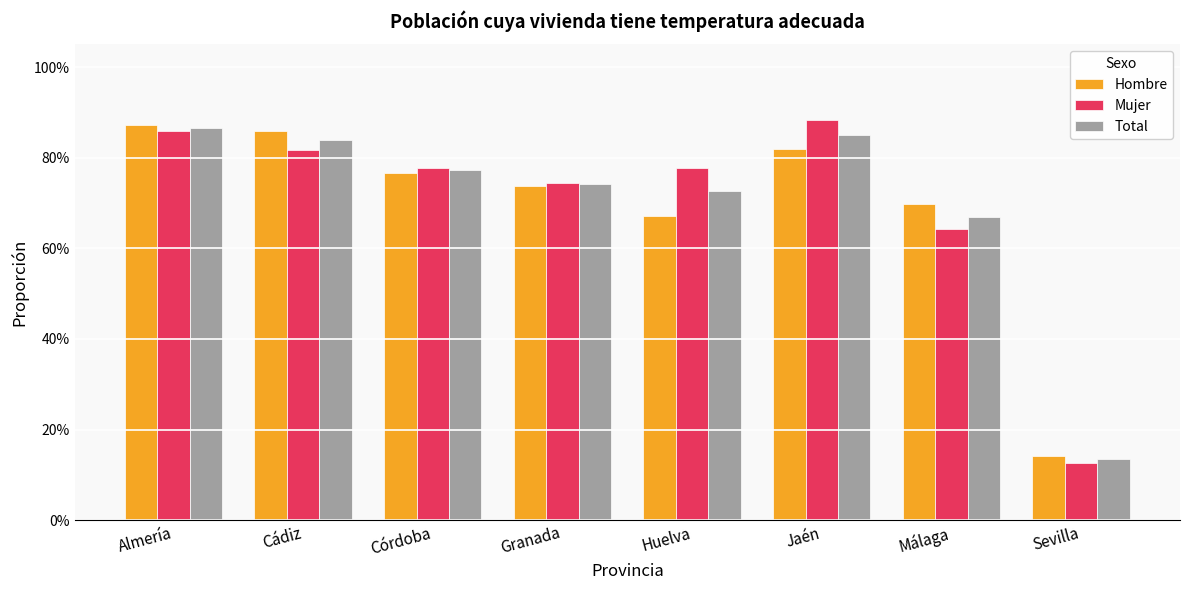

What is the difference between the Total values at Málaga and Huelva?

0.1